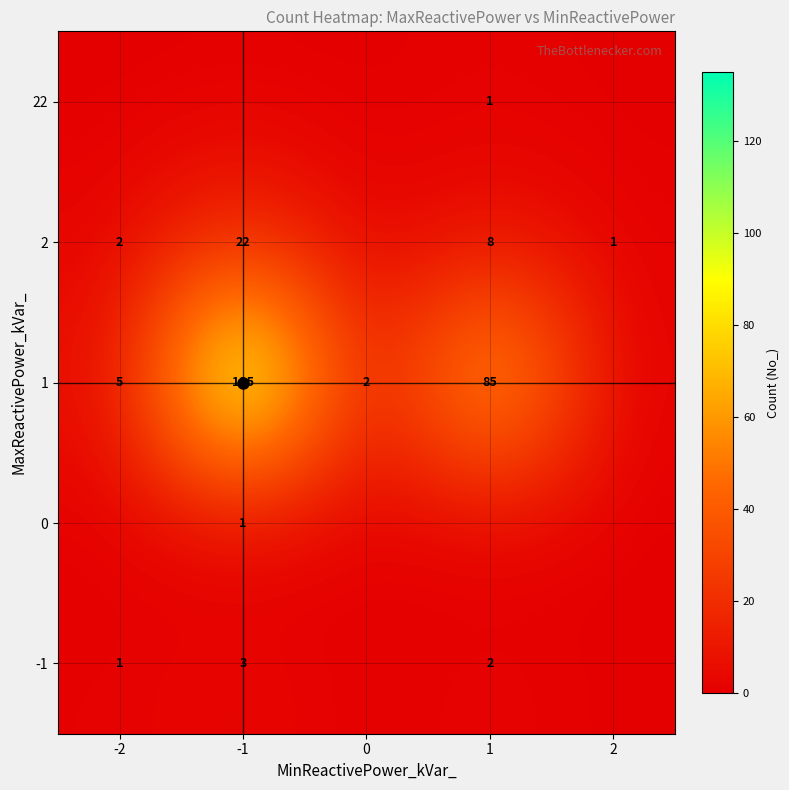

Which label corresponds to the smallest value in the chart?

-2